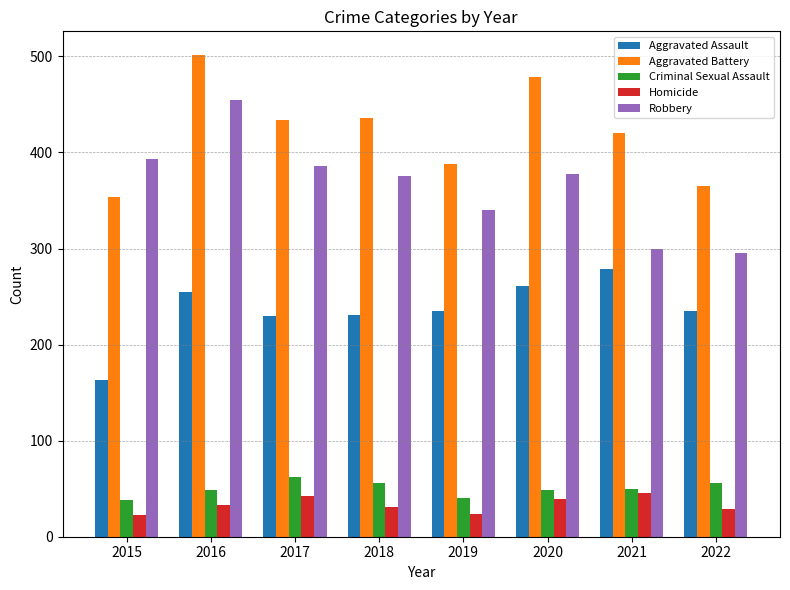

The value of Criminal Sexual Assault at 2017 is 22. True or false?

False